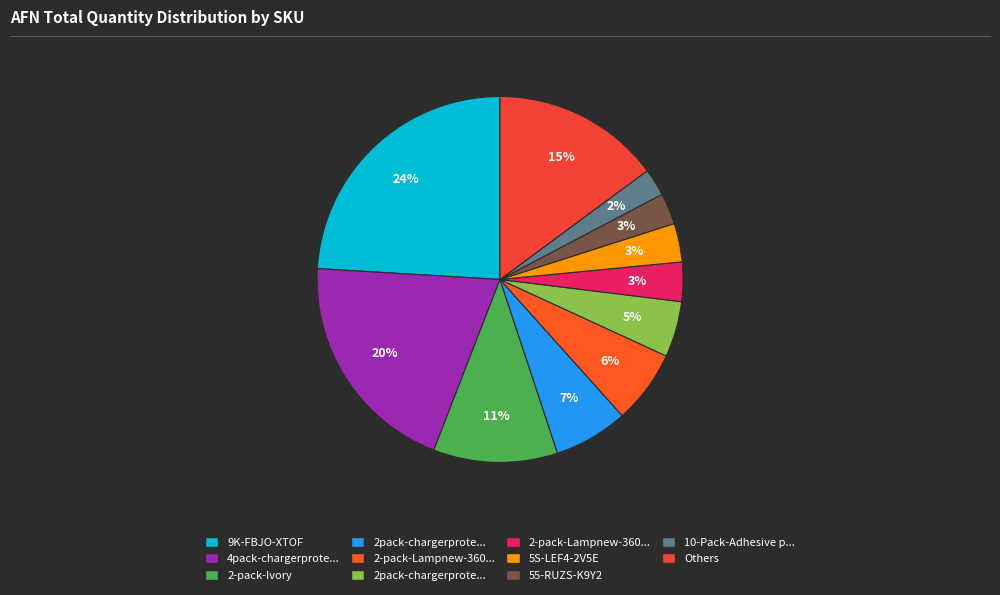

To the nearest percent, what is the difference between the largest and smallest slice percentages?

22%